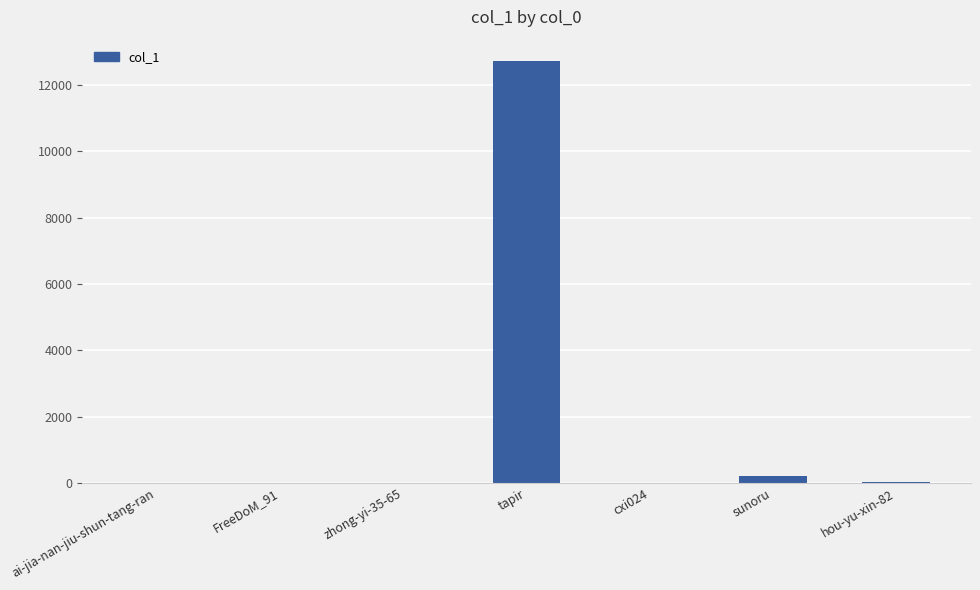

How many categories are shown in the chart?

7